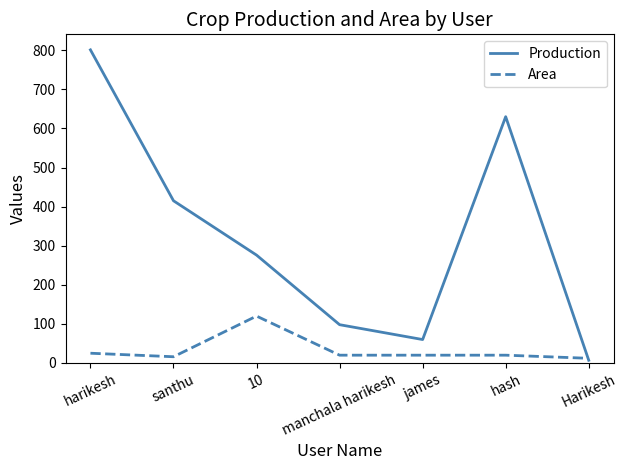

Where is the first local maximum for Production?

hash